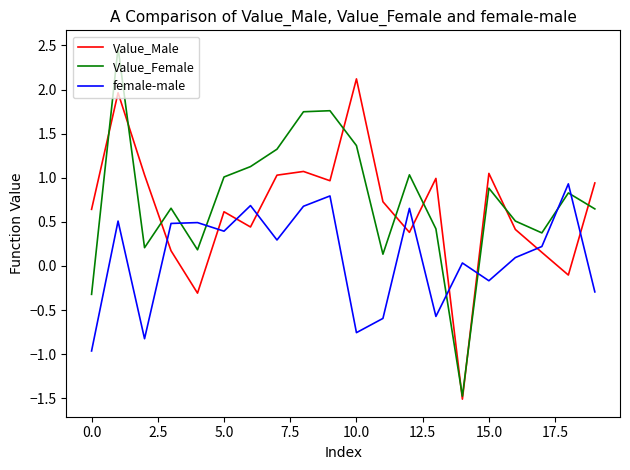

After their last crossing, which series has the higher values: female-male or Value_Male?

Value_Male